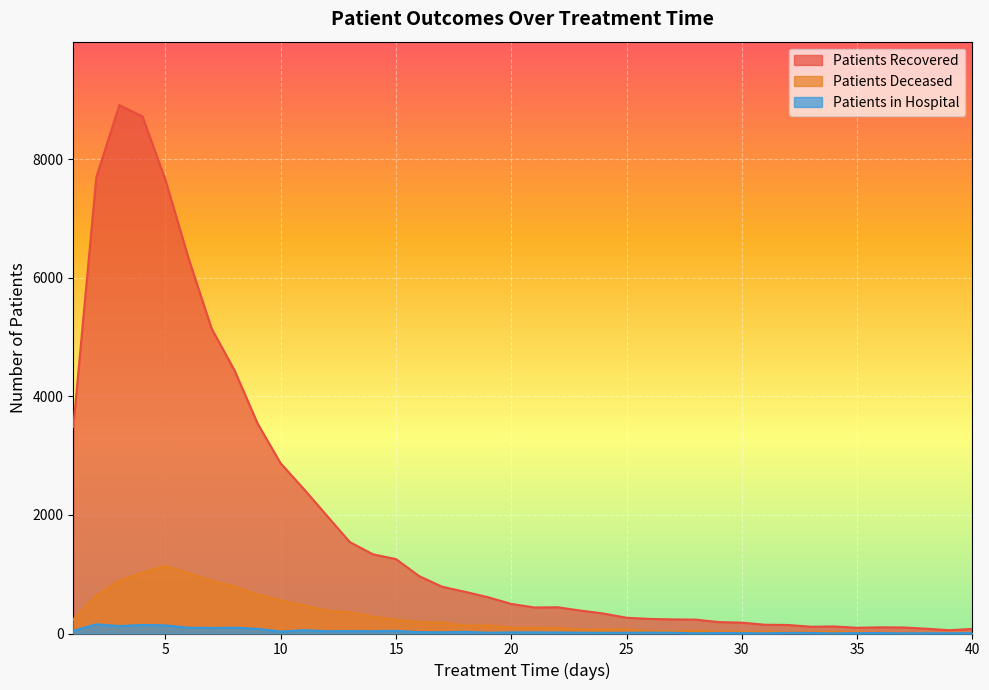

At how many categories does at least one series exceed 6429?

4